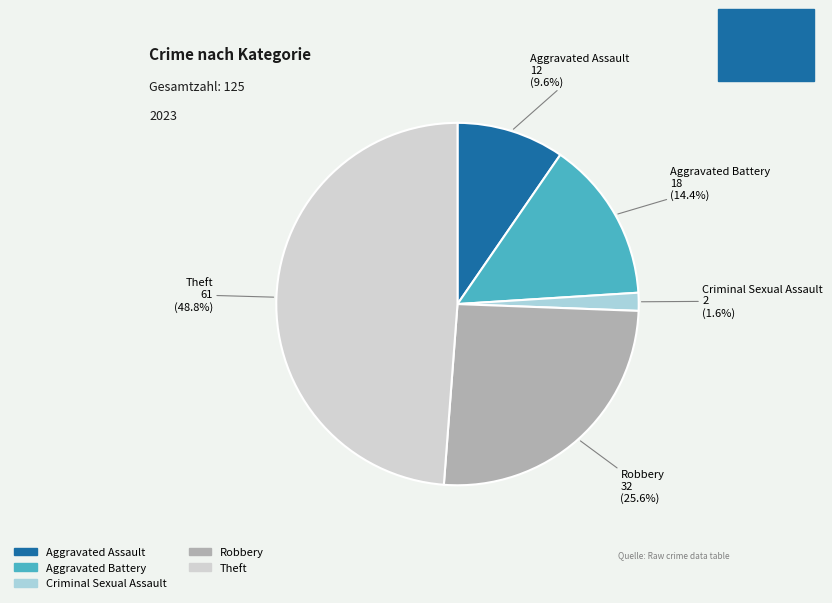

How many slices are in this pie chart?

5